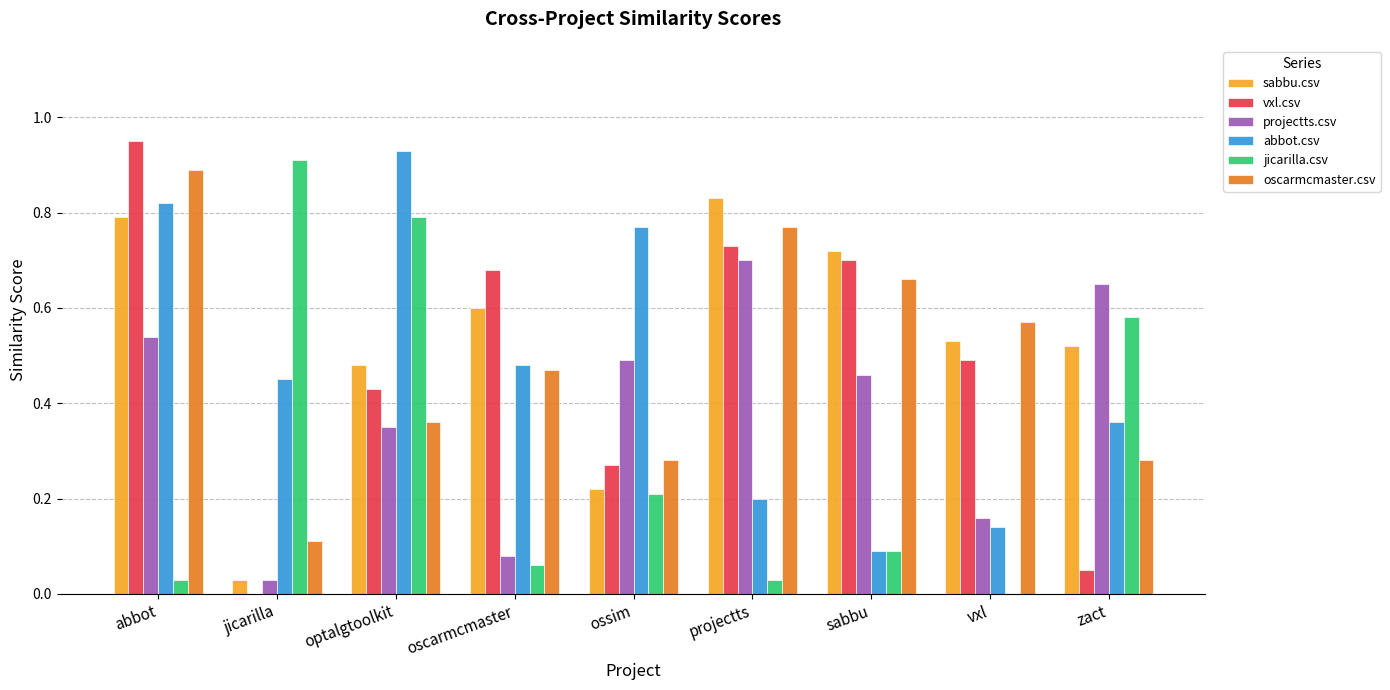

How many oscarmcmaster.csv values are between 0 and 1?

9